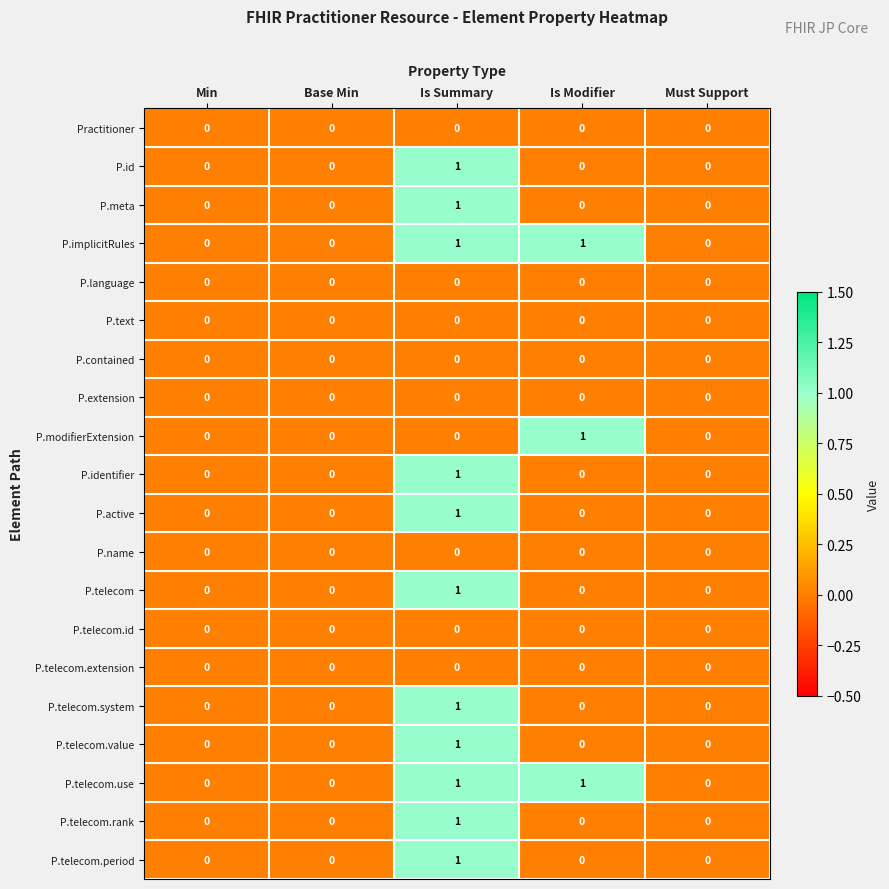

True or false: P.identifier has a value of -1 at Base Min.

False